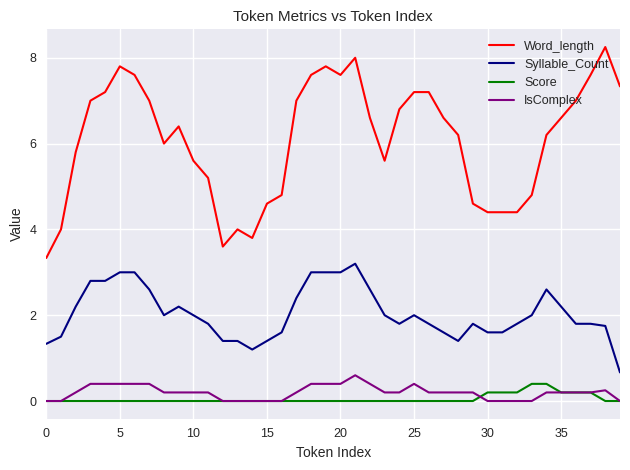

Which series has the largest range (max minus min)?

Word_length